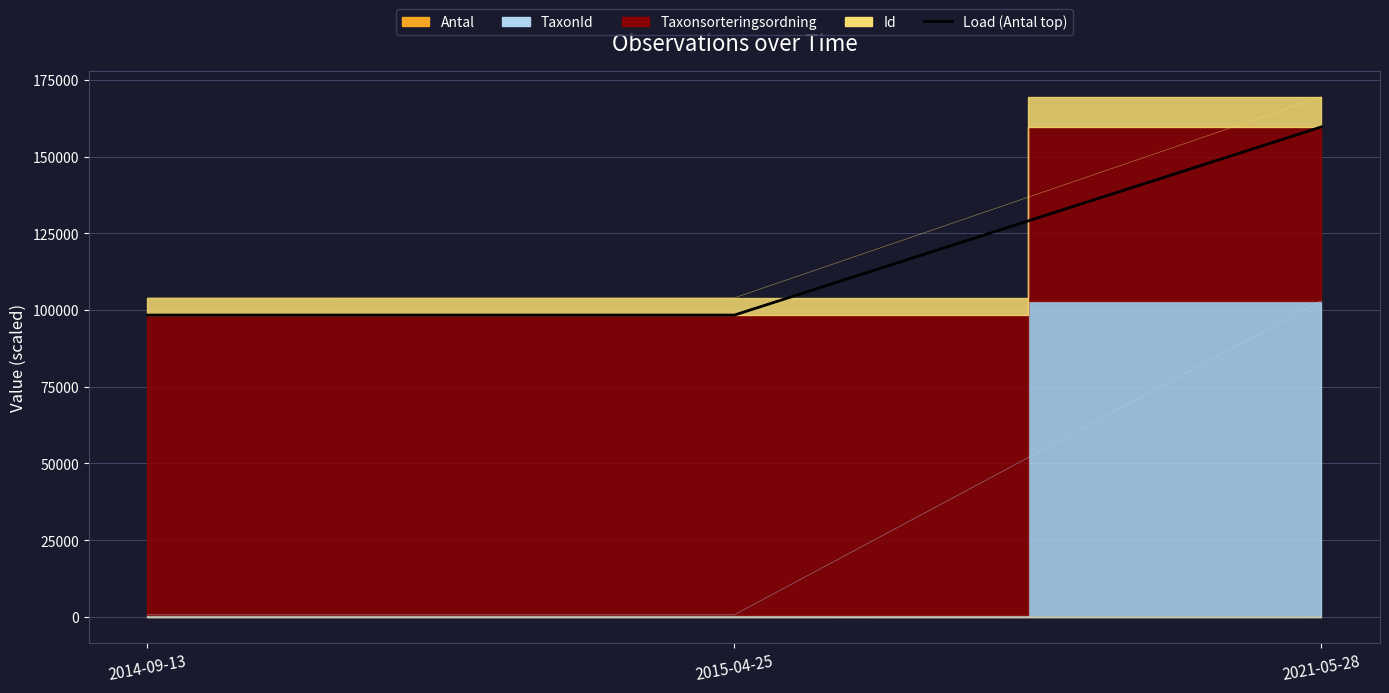

True or false: the data shows 156048 at 2014-09-13.

False